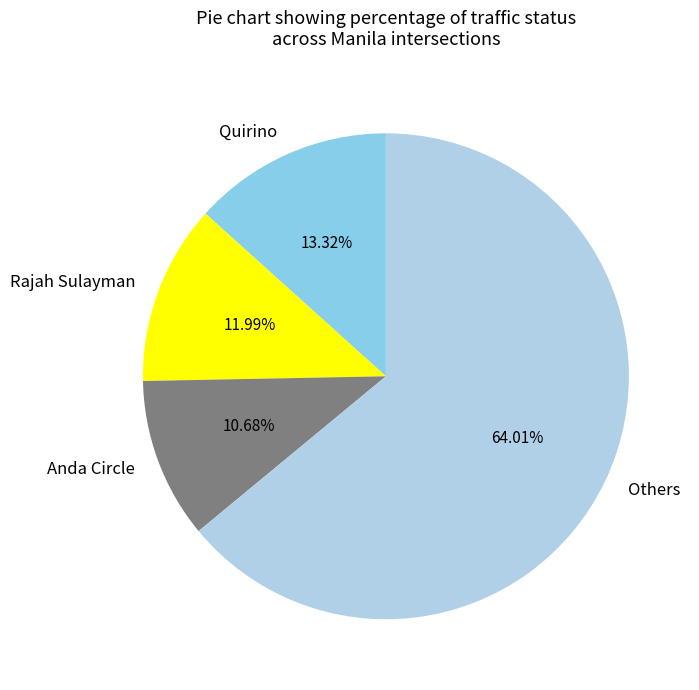

Is there any slice that represents more than half of the pie?

Yes